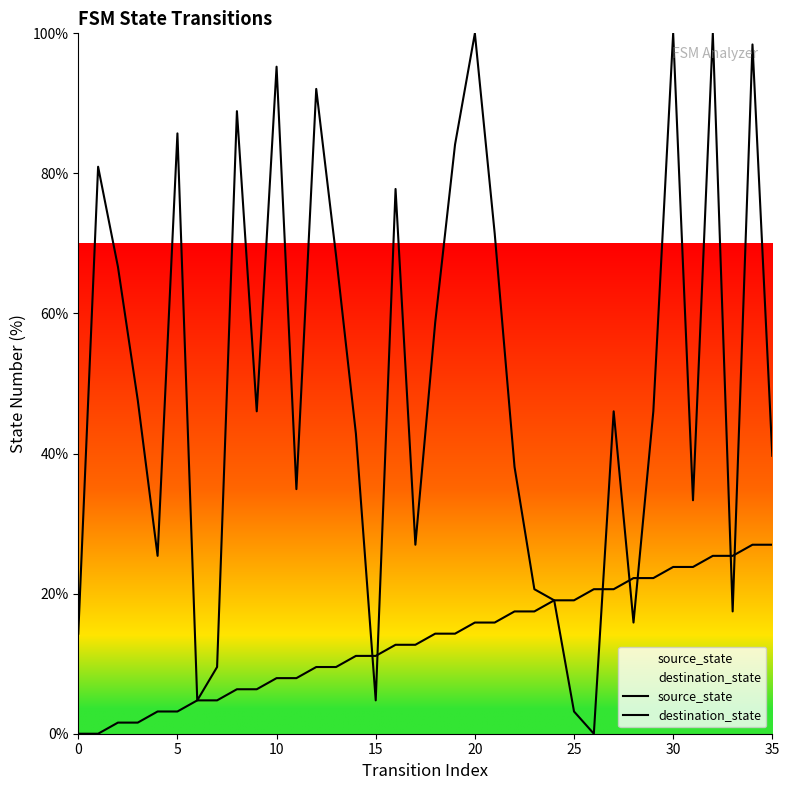

How many lines are shown in the chart?

2